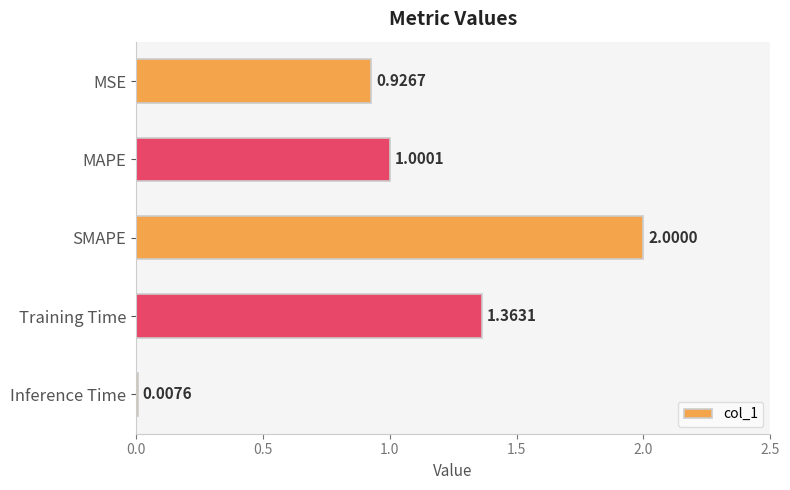

List the labels in order of value, smallest first.

Inference Time, MSE, MAPE, Training Time, SMAPE